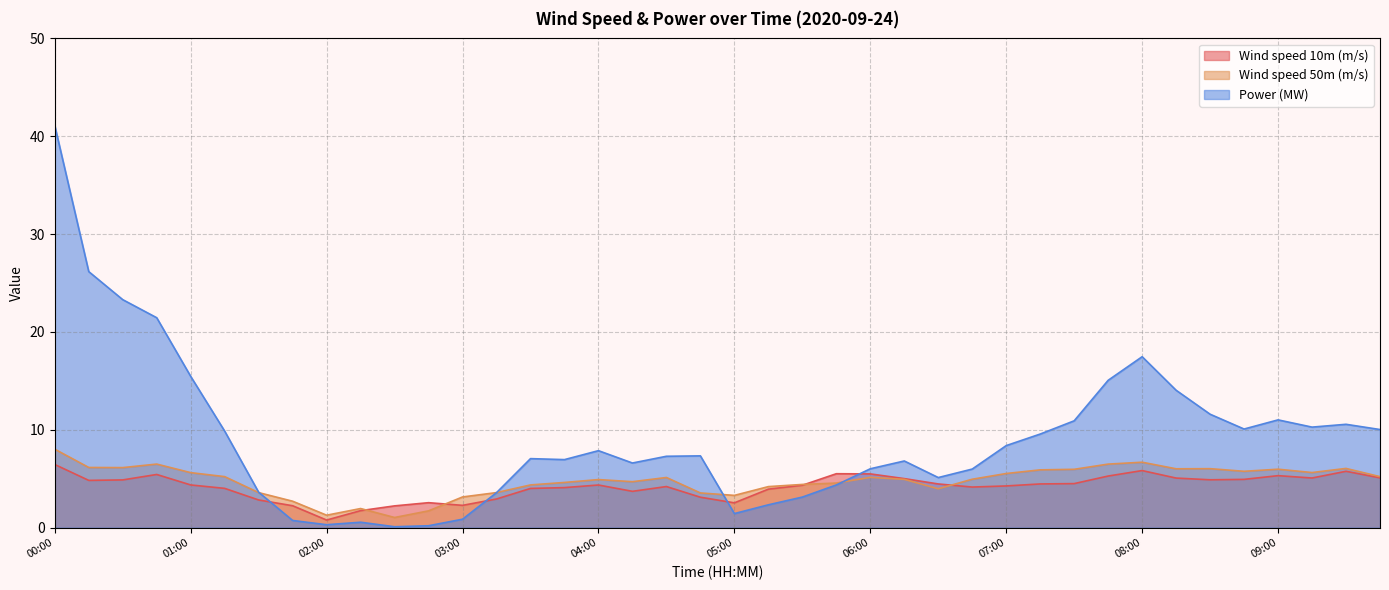

Reading left to right, transcribe all the data shown in this chart.

Wind speed 10m (m/s): 6.5	4.8	4.9	5.4	4.4	4.0	2.8	2.2	0.8	1.7	2.2	2.5	2.3	2.9	4.0	4.1	4.4	3.7	4.2	3.1	2.5	3.9	4.3	5.5	5.5	5.0	4.5	4.1	4.3	4.5	4.5	5.3	5.8	5.1	4.9	4.9	5.3	5.1	5.8	5.1
Wind speed 50m (m/s): 8.0	6.1	6.1	6.5	5.6	5.2	3.6	2.7	1.3	2.0	1.0	1.7	3.1	3.6	4.4	4.6	4.9	4.7	5.1	3.5	3.3	4.2	4.4	4.6	5.1	4.9	4.0	4.9	5.5	5.9	6.0	6.5	6.7	6.0	6.0	5.8	6.0	5.6	6.0	5.2
Power (MW): 41.1	26.2	23.3	21.5	15.5	9.9	3.6	0.7	0.3	0.6	0.1	0.2	0.9	3.6	7.1	7.0	7.9	6.6	7.3	7.3	1.4	2.3	3.1	4.4	6.0	6.8	5.1	6.0	8.4	9.6	10.9	15.1	17.5	14.0	11.6	10.1	11.0	10.3	10.6	10.0